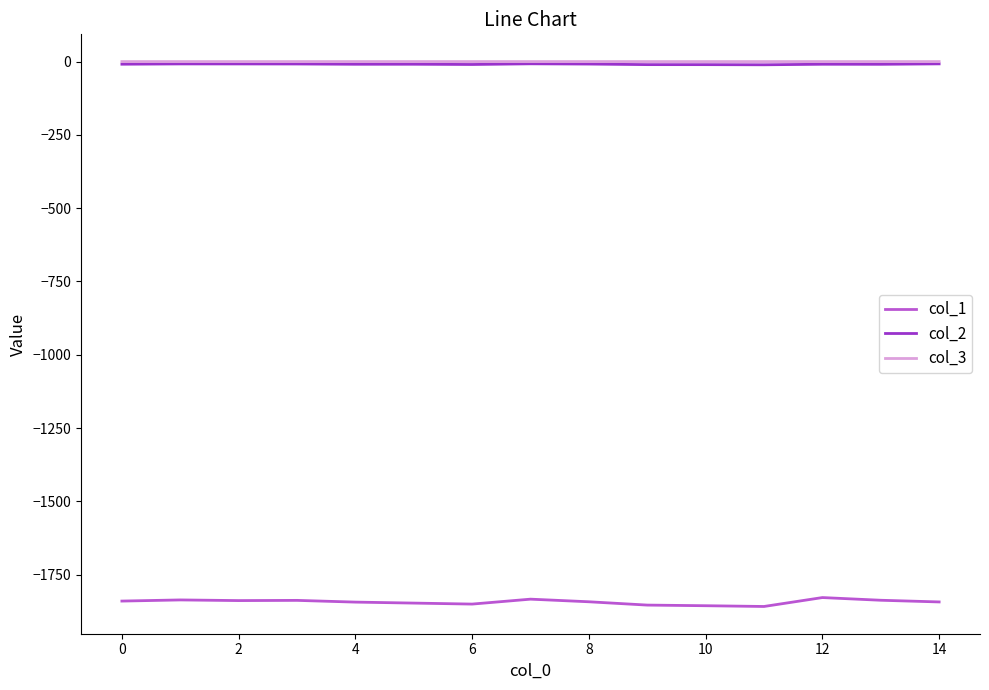

What is the lowest value of the col_1 series?

-1858.3